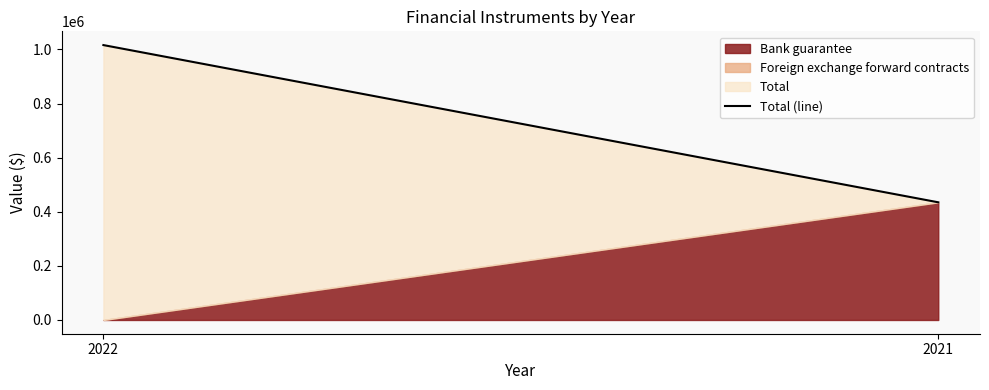

Which label corresponds to the smallest value in the chart?

2021